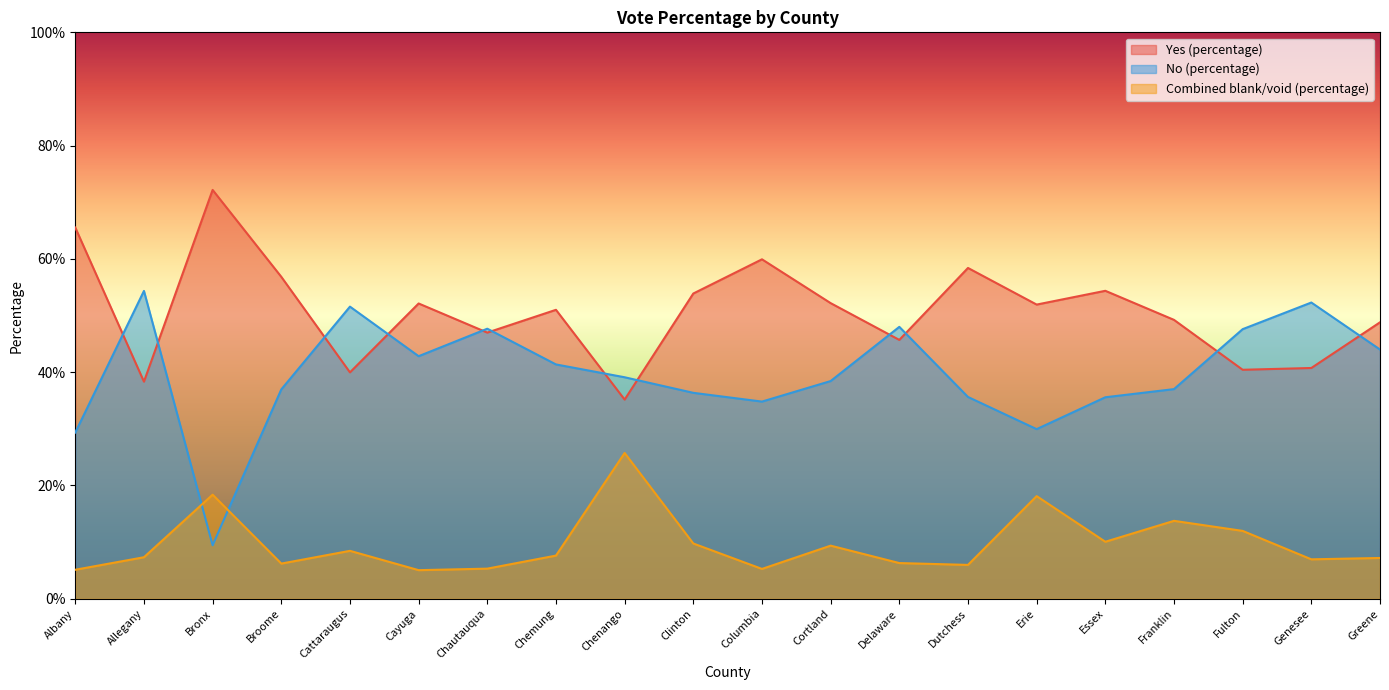

How many Combined blank/void (percentage) values are between 0 and 1?

20